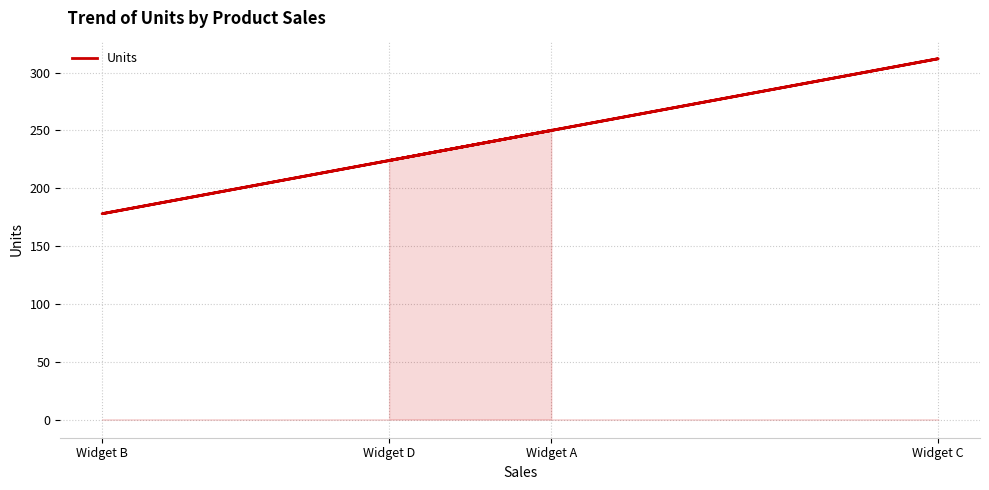

The value at Widget C is 312. True or false?

True